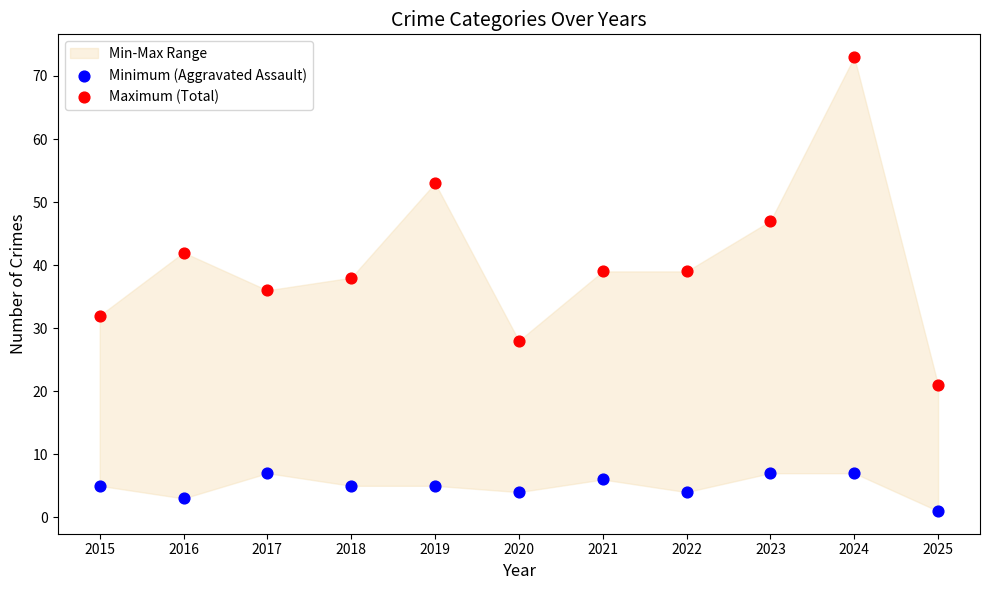

Across all data points, what is the range of Y values (max minus min)?

72